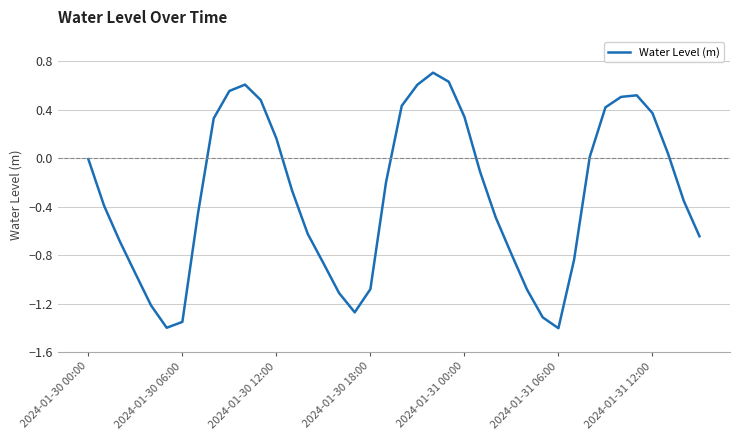

What is the difference between the maximum and minimum values?

2.1